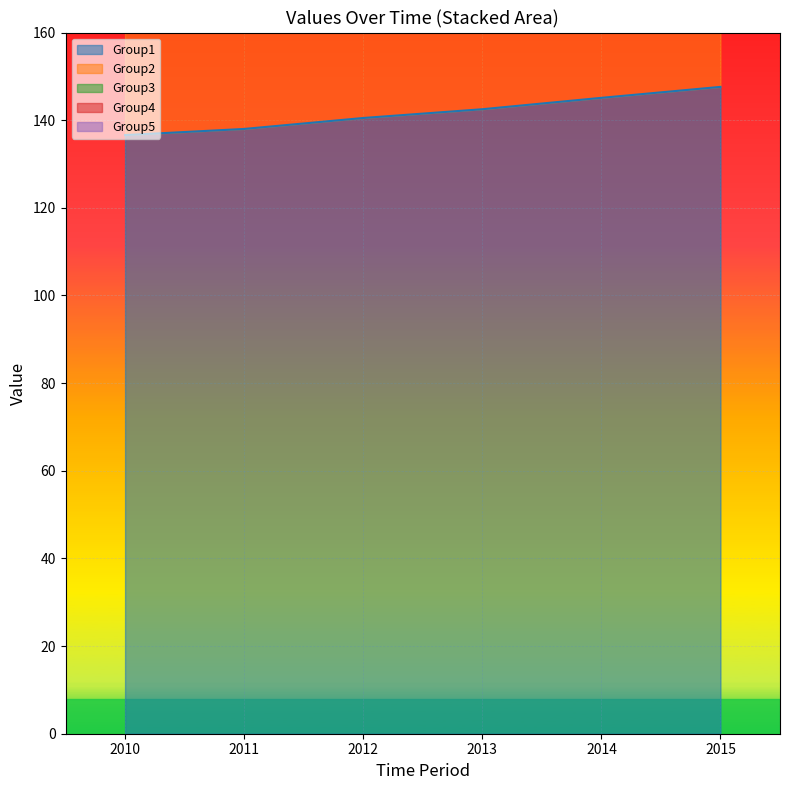

The value of Group1 at 2013 is 142.5. True or false?

True